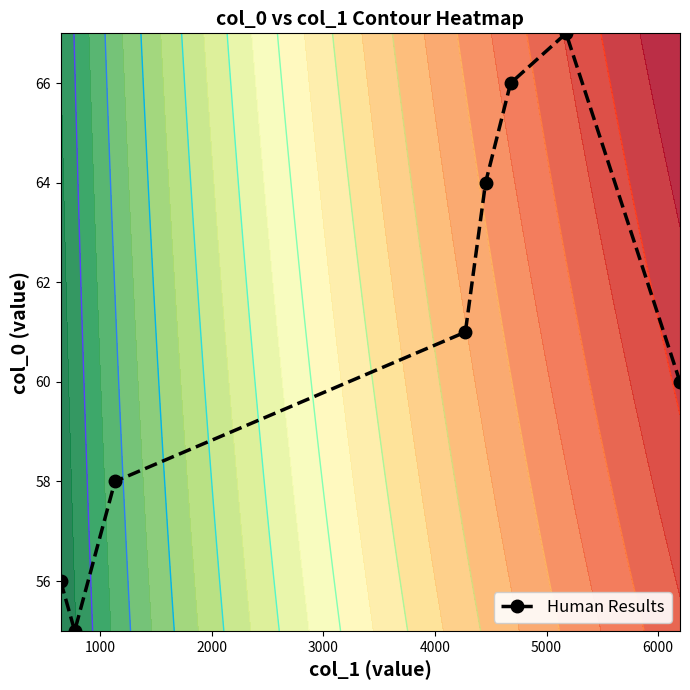

Reading right to left, transcribe all the data shown in this chart.

60	67	66	64	61	58	55	56